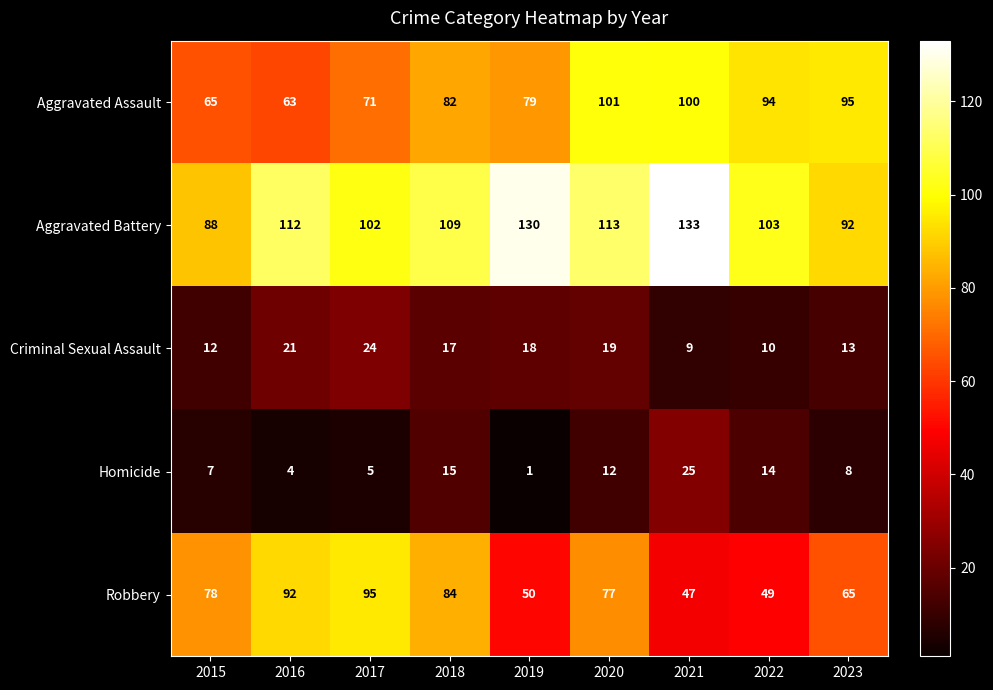

Which series changed the most between 2022 and 2023?

Robbery